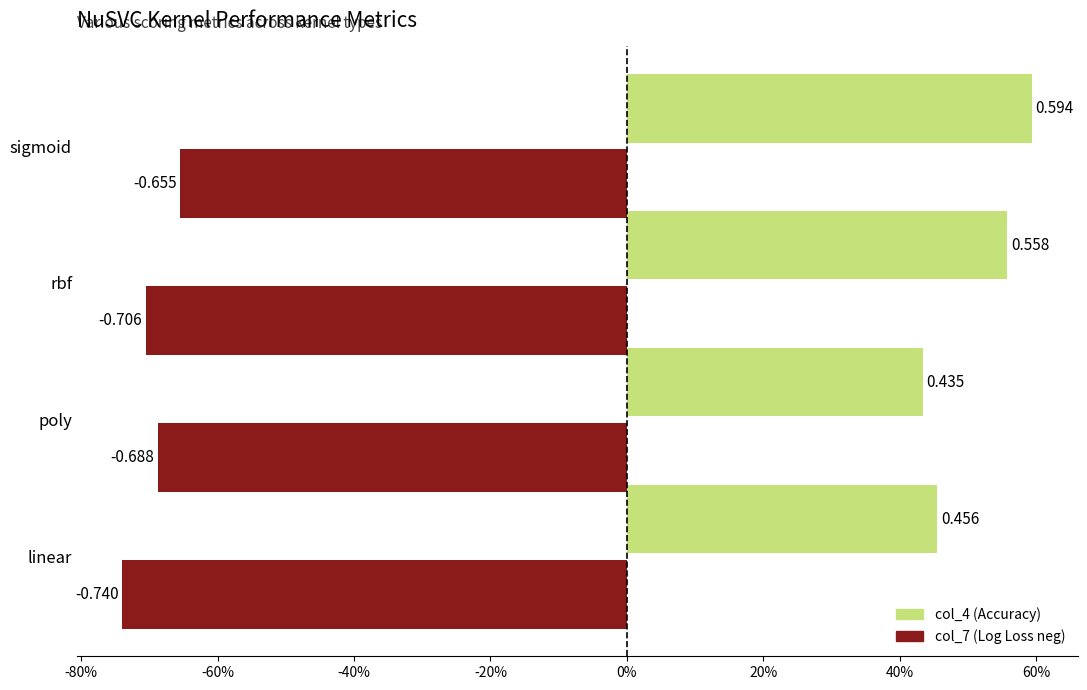

What are all the series names shown in the legend?

col_4 (Accuracy), col_7 (Log Loss neg)